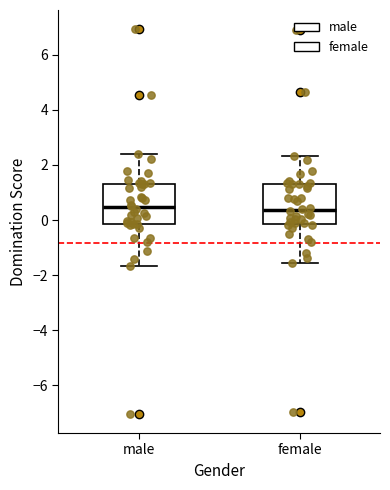

Reading left to right, read every box against the y-axis: the position of its median line, the range the box covers, and the ends of its whiskers. The values are not printed on the chart, so give them approximately, as read against the axis.

male: median 0.4, box -0.2 to 1.4, whiskers -1.6 to 2.4
female: median 0.4, box -0.2 to 1.4, whiskers -1.6 to 2.4